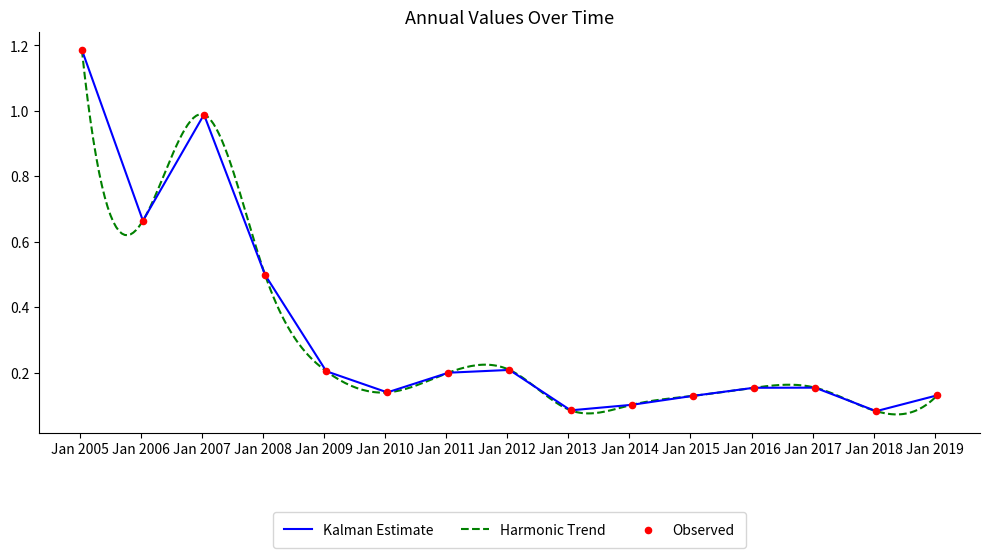

Between 2013-01-15 and 2015-01-15, which is larger?

2015-01-15